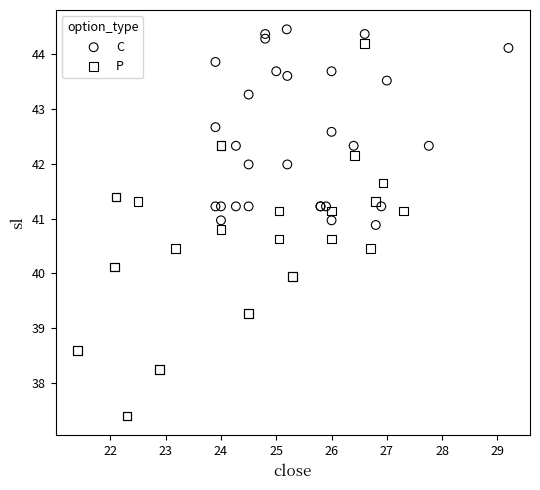

Which series has the largest Y range (max minus min)?

P